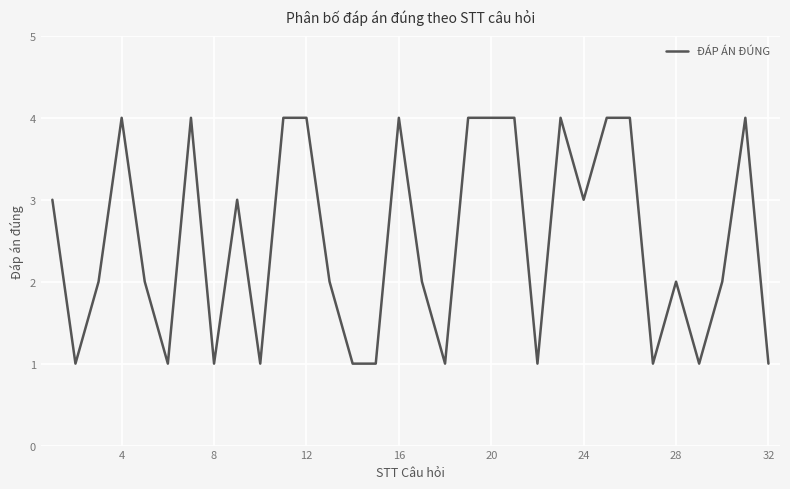

What is the maximum value shown in the chart?

4